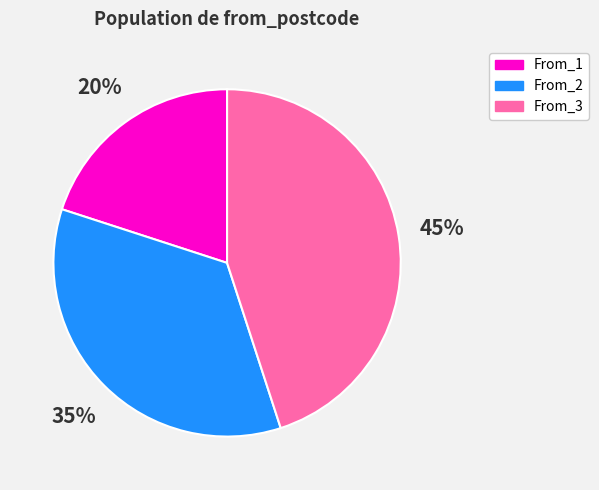

Which has a higher value, From_3 or From_1?

From_3